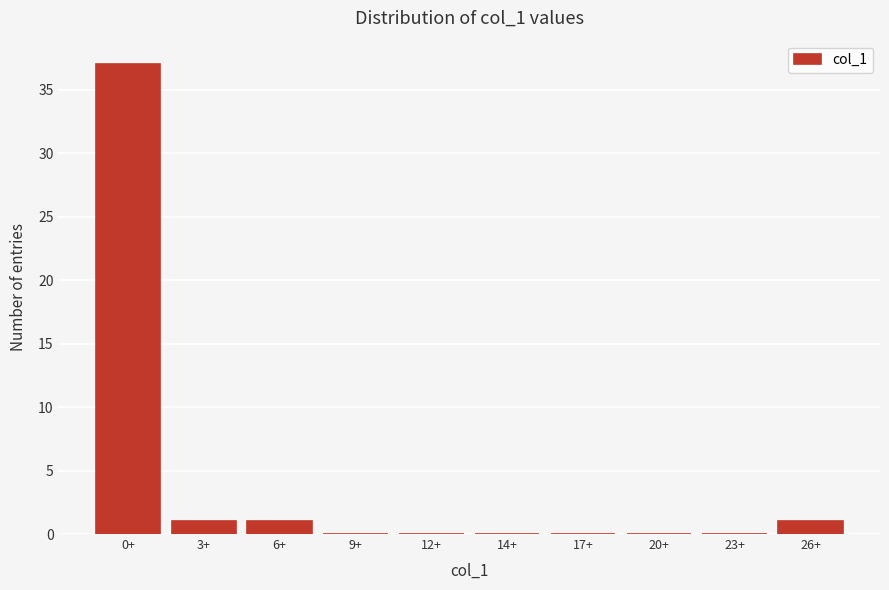

Reading right to left, list all the values displayed in this chart.

26+=1	23+=0	20+=0	17+=0	14+=0	12+=0	9+=0	6+=1	3+=1	0+=37